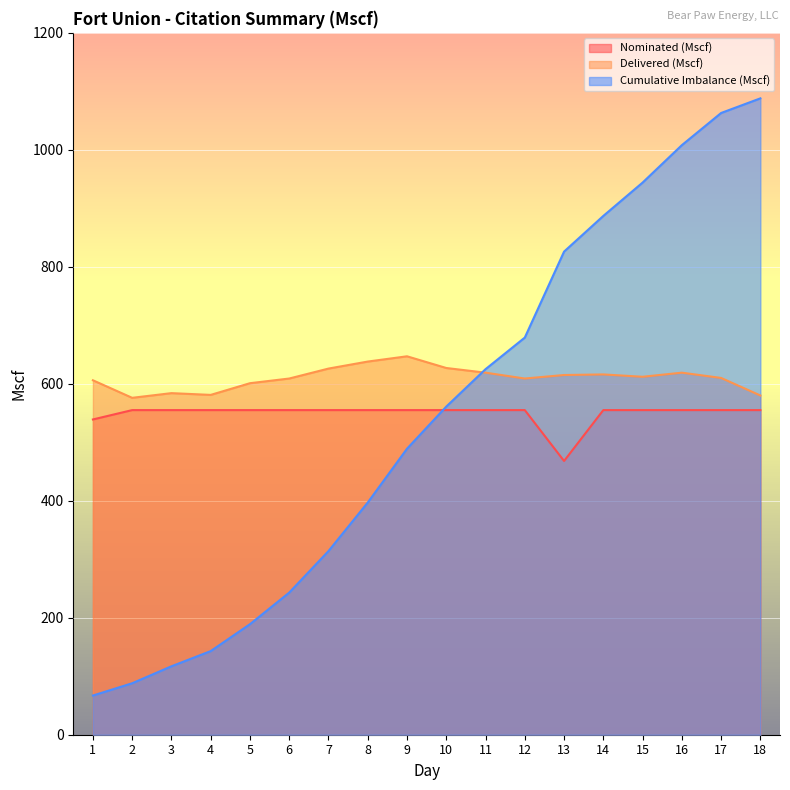

What is the maximum value shown in the chart?

1088